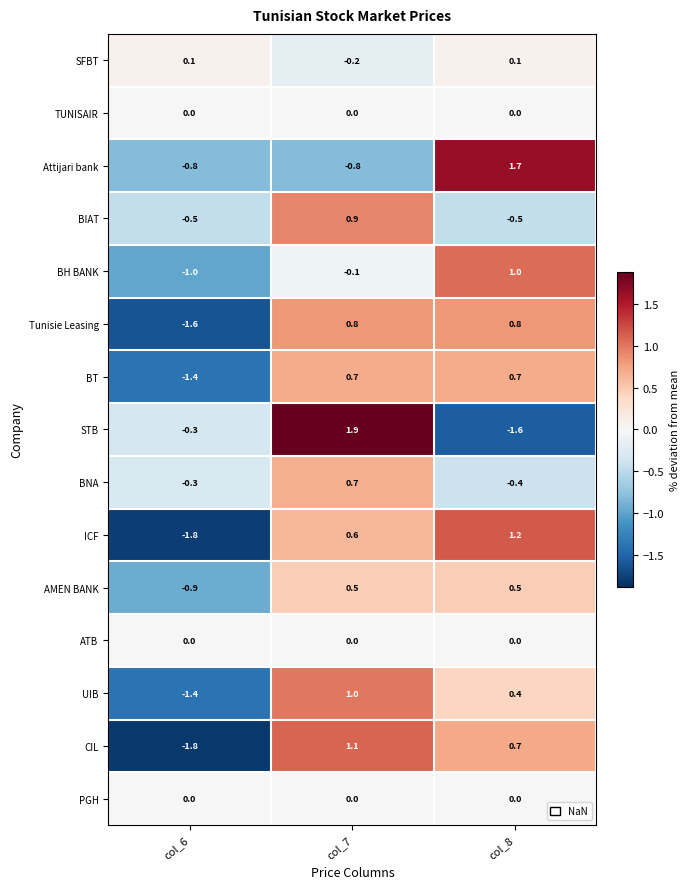

Which label corresponds to the largest value in the chart?

col_7